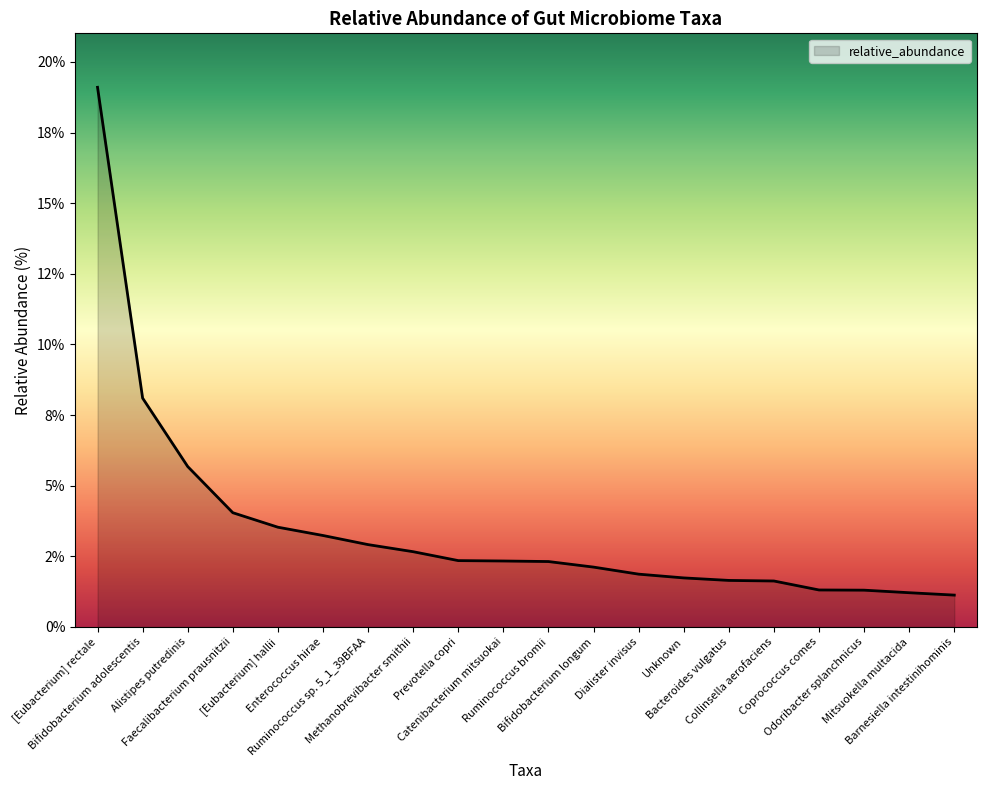

What is the change in value from Enterococcus hirae to Methanobrevibacter smithii?

-0.6